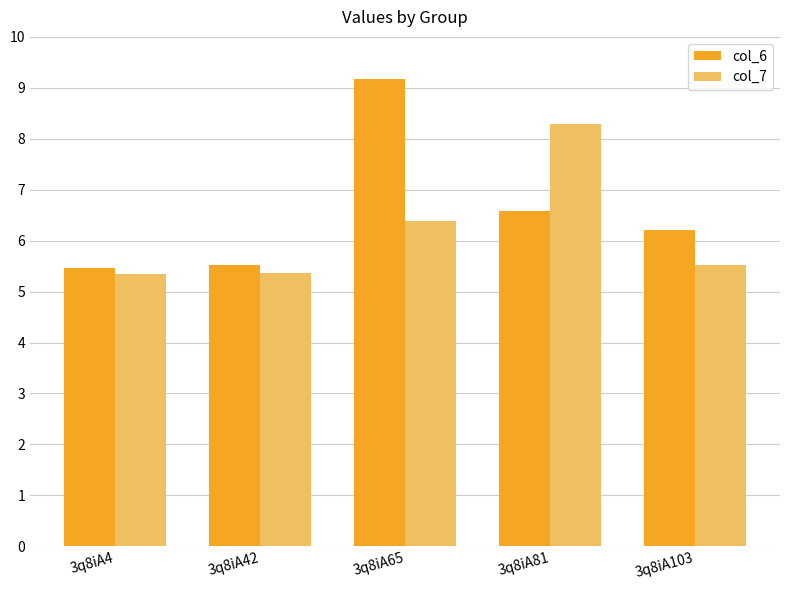

What is the sum of the col_7 values at 3q8iA81 and 3q8iA4?

13.6